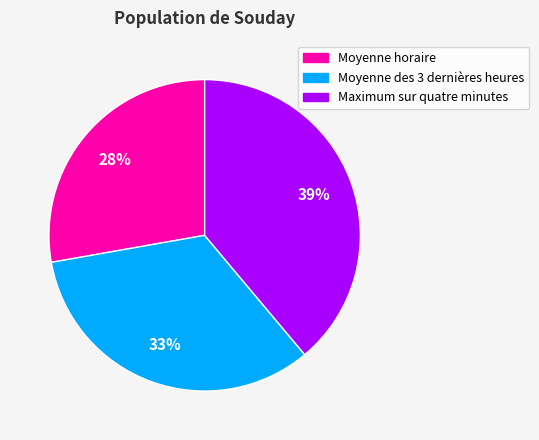

Rank the categories by value from lowest to highest.

Moyenne horaire, Moyenne des 3 dernières heures, Maximum sur quatre minutes